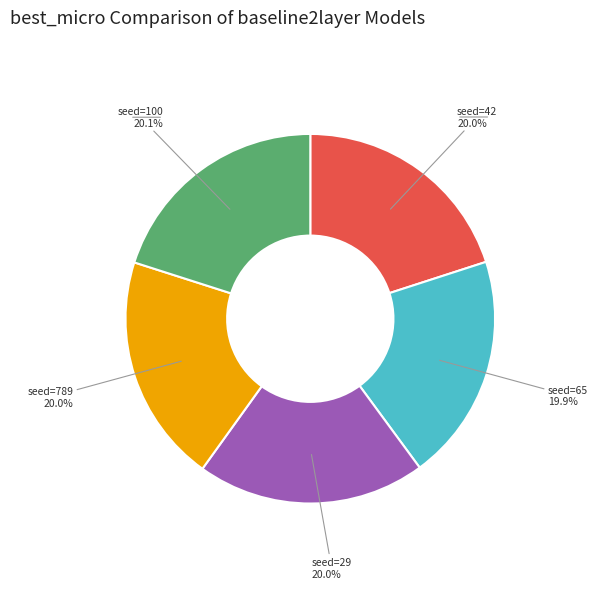

Does any single category account for the majority?

No